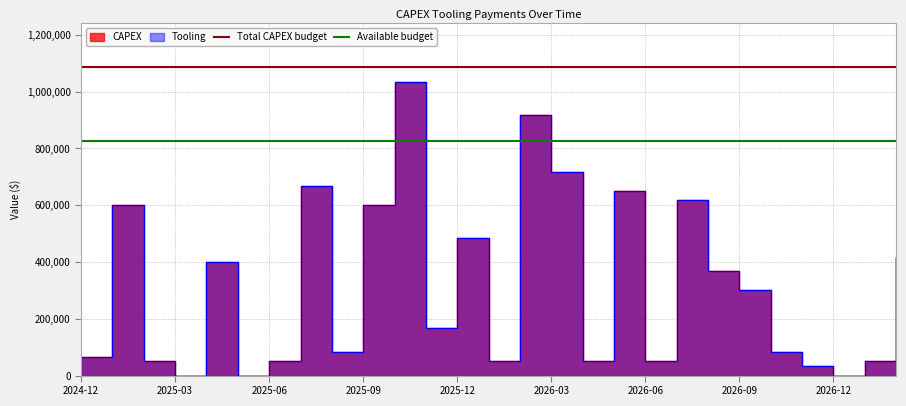

At which label is Available budget closest to 826640?

2024-12